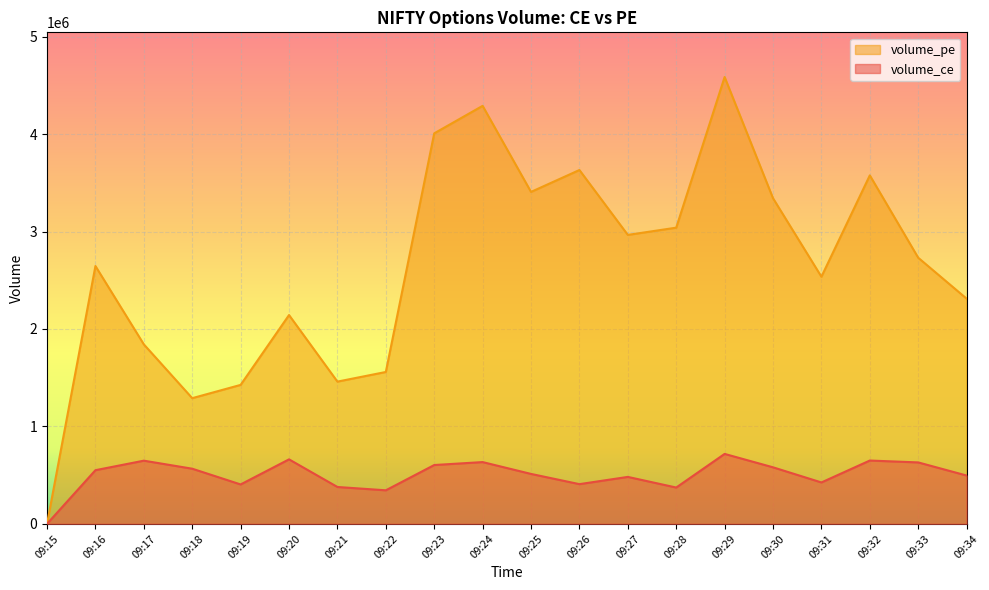

Rank the series by their maximum value, from highest to lowest.

volume_pe, volume_ce